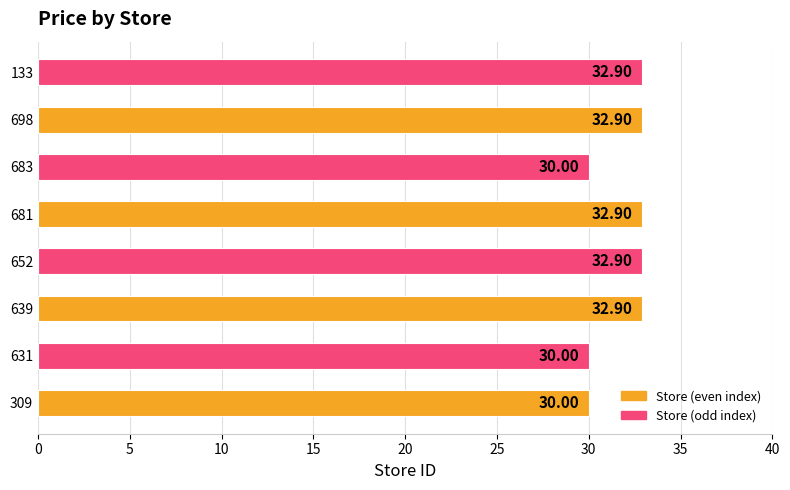

What is the difference between the second highest and second lowest values?

2.9